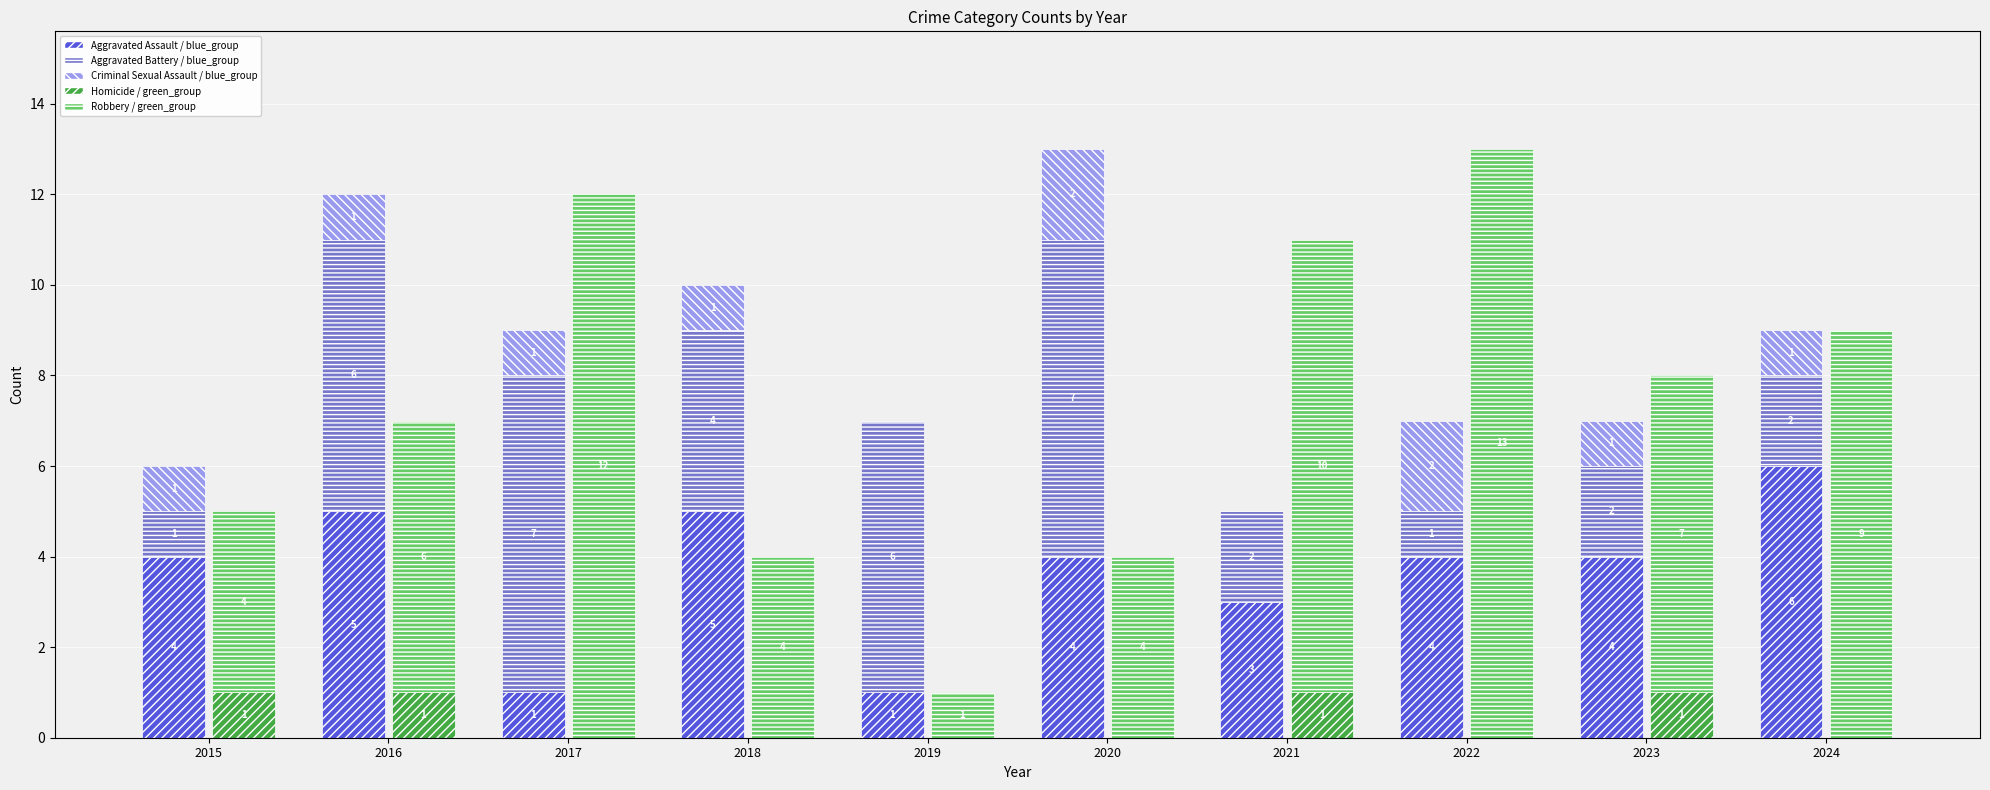

List the labels in order of Robbery (green) value, smallest first.

2019, 2015, 2018, 2020, 2016, 2023, 2024, 2021, 2017, 2022